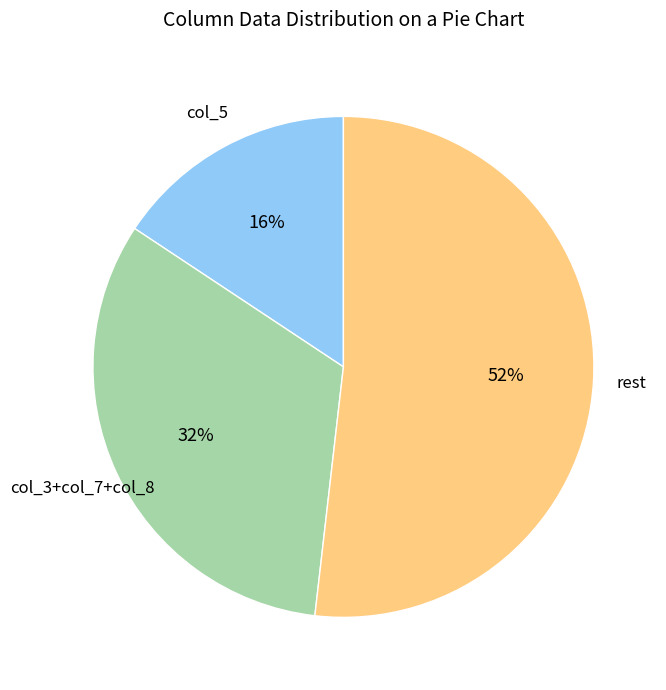

To the nearest percent, what is the average slice percentage?

33%